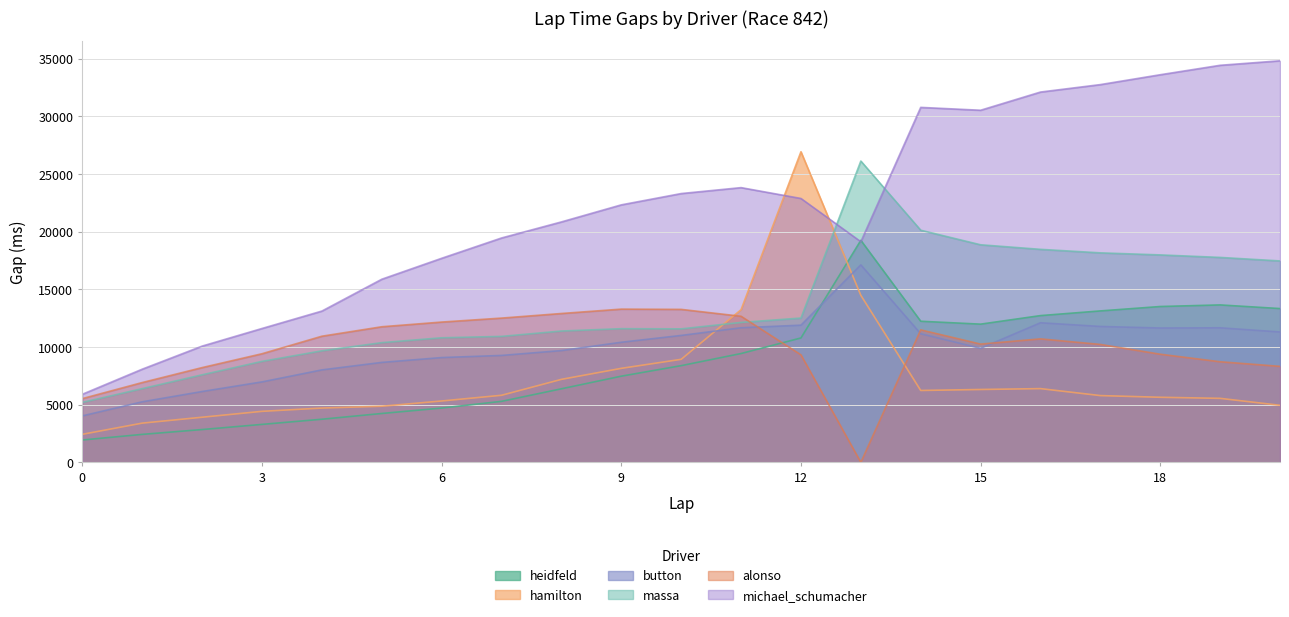

Where do heidfeld and hamilton first cross each other?

12 and 13